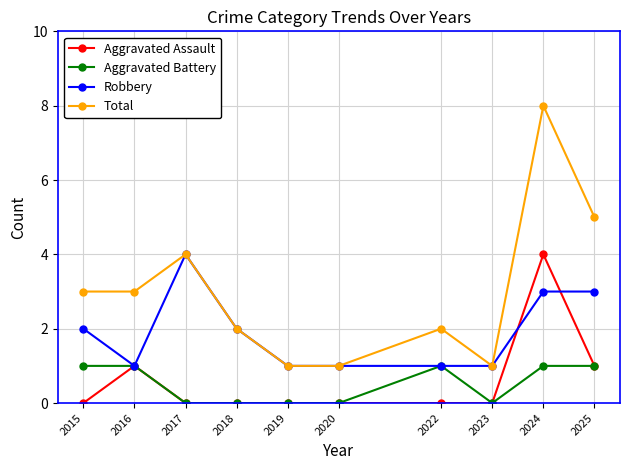

How many lines are shown in the chart?

4